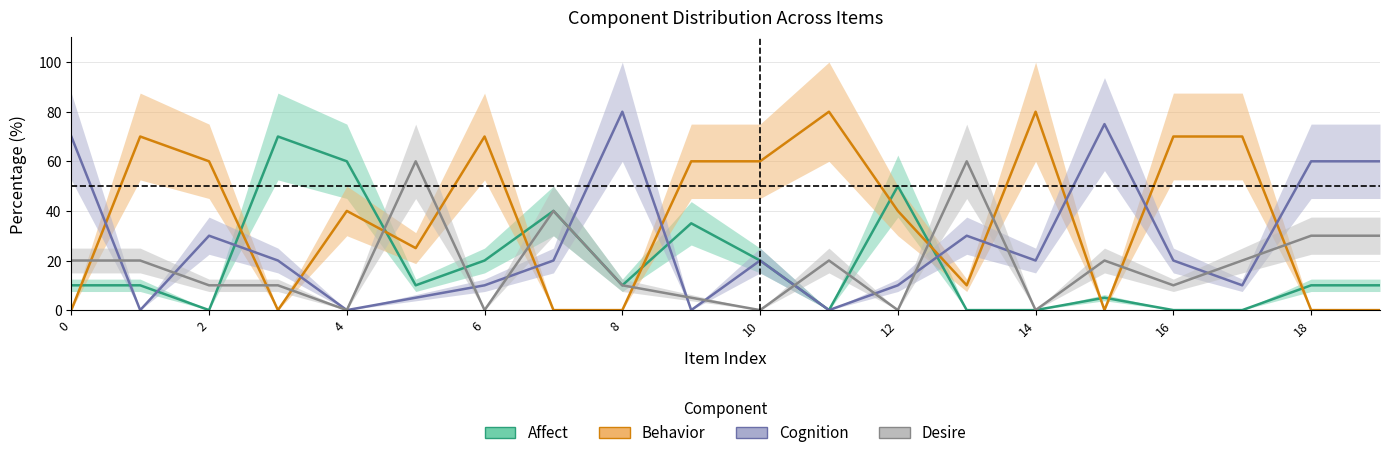

Does the chart display data point markers on the line(s)?

No